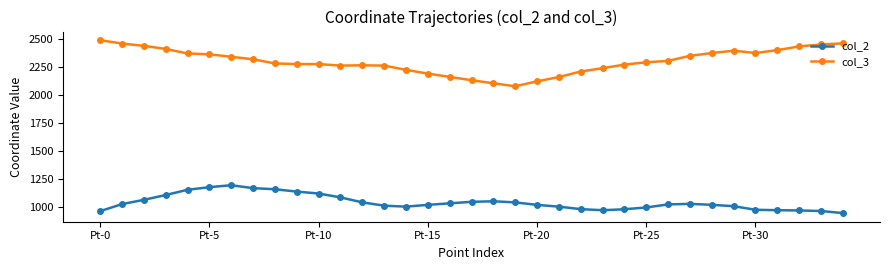

How many values in the col_2 series are below 1020?

17